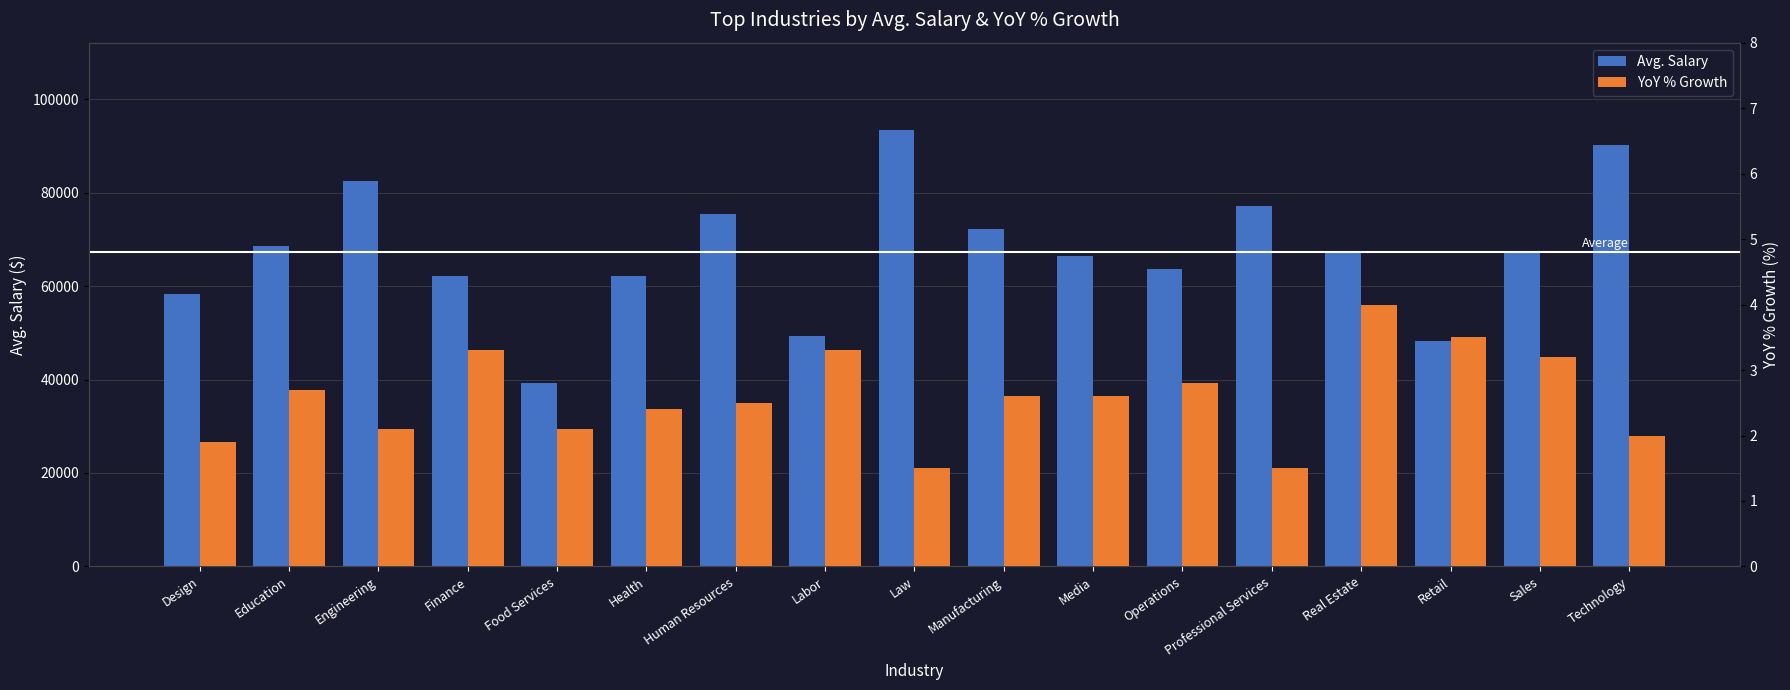

Reading right to left, list all the values displayed in this chart.

Avg. Salary: 90267.0	67139.0	48298.0	67007.0	77216.0	63668.0	66406.0	72173.0	93395.0	49222.0	75417.0	62219.0	39147.0	62172.0	82498.0	68499.0	58300.0
YoY % Growth: 2.0	3.2	3.5	4.0	1.5	2.8	2.6	2.6	1.5	3.3	2.5	2.4	2.1	3.3	2.1	2.7	1.9